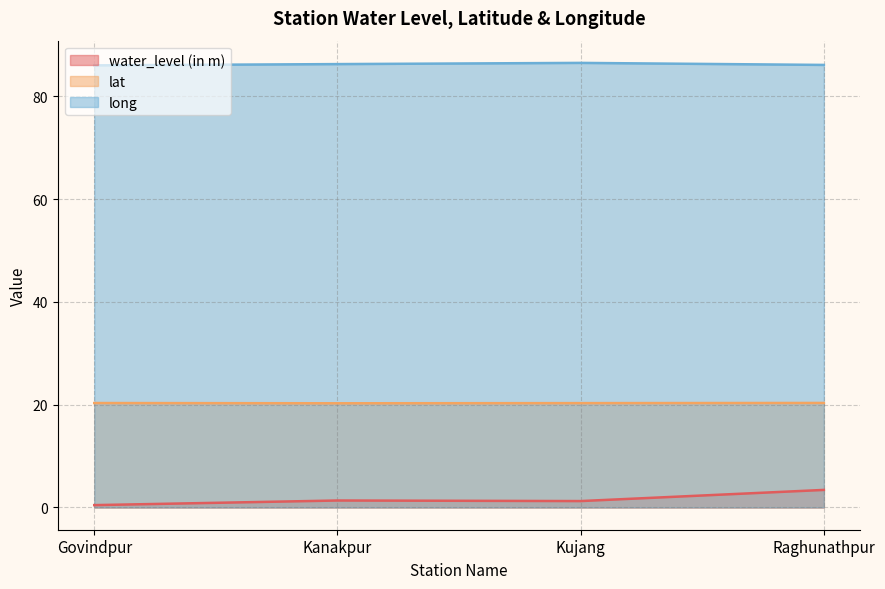

List the series in order of their peak value, lowest first.

water_level (in m), lat, long